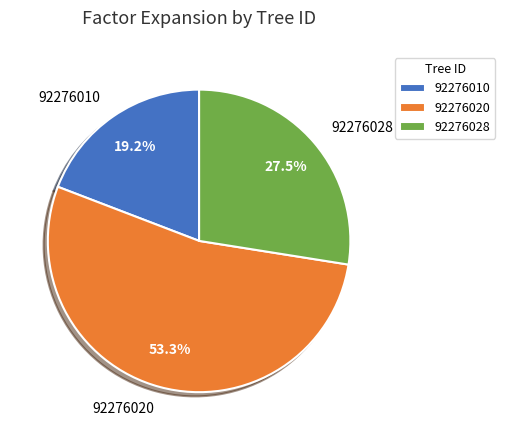

Rank the categories by value from highest to lowest.

92276020, 92276028, 92276010